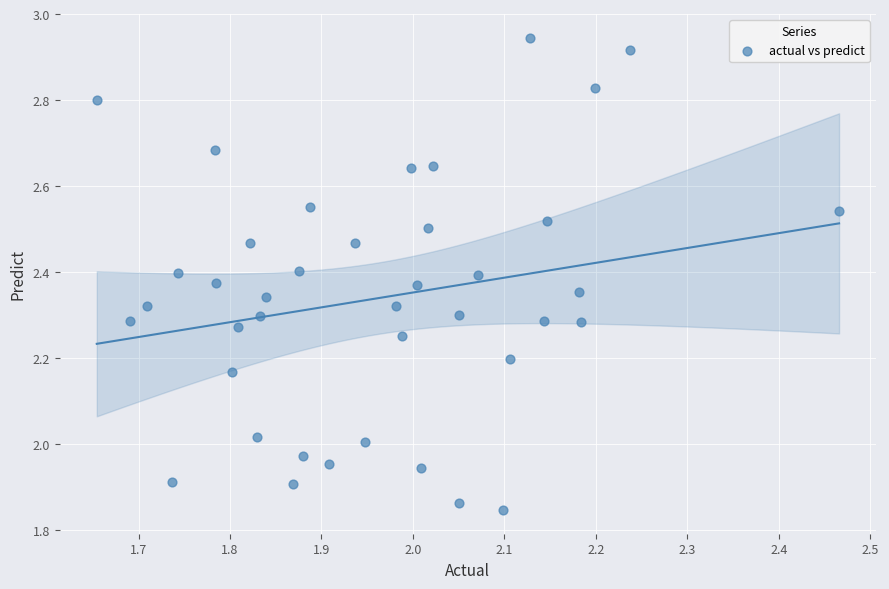

What is the range of X values (max minus min)?

0.8